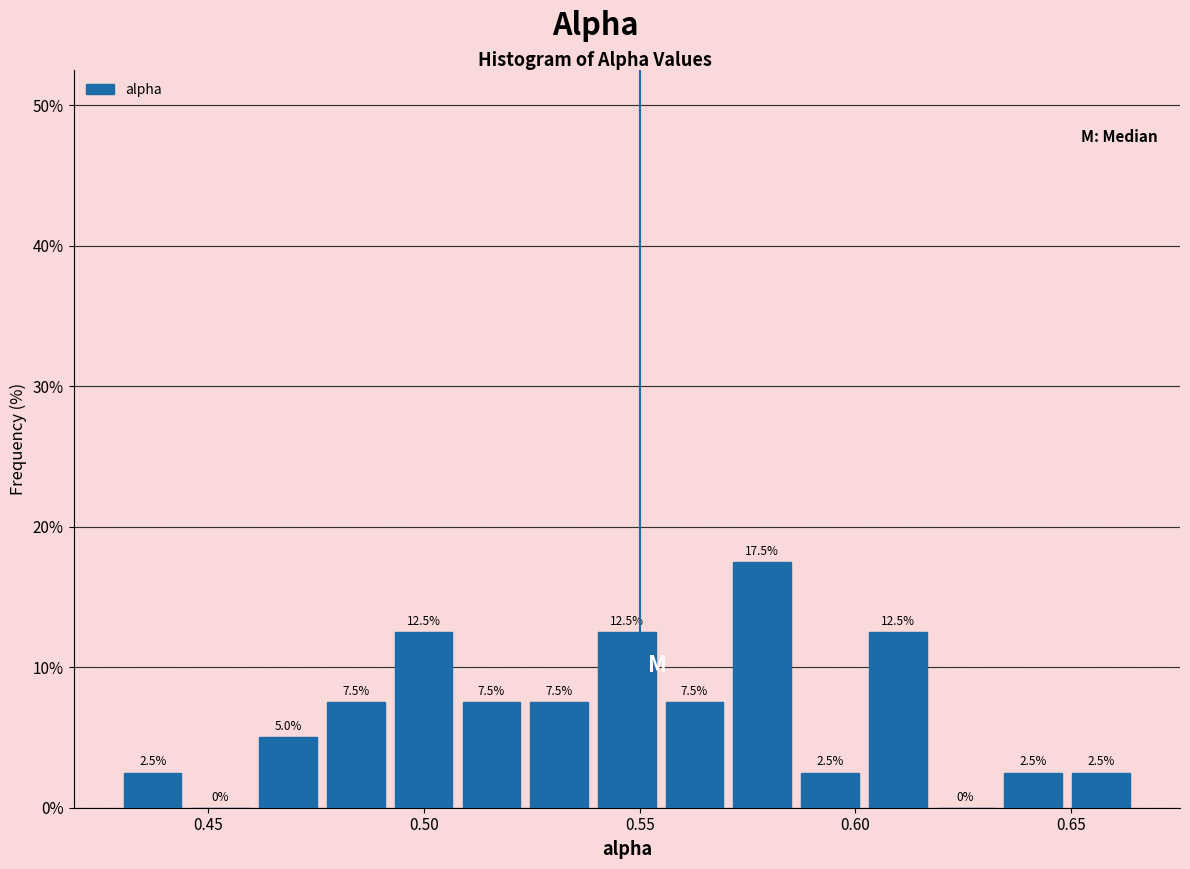

Read against the x-axis, roughly where is the centre of the tallest bar?

0.580